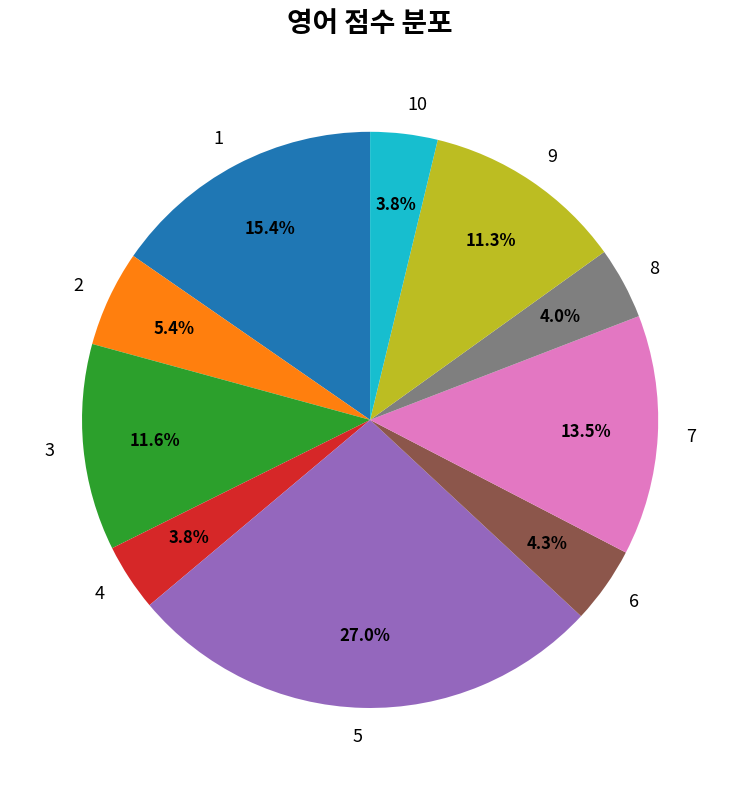

To the nearest percent, what is the difference between the 6 and 5 slice percentages?

23%